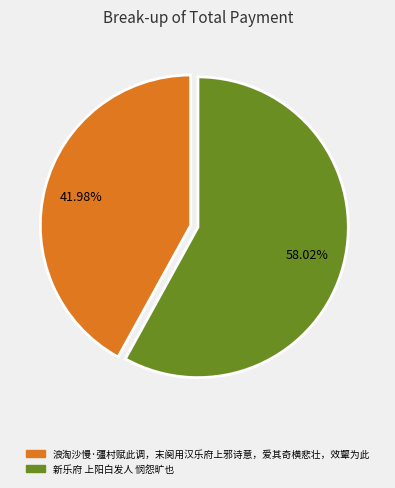

To the nearest percent, what is the average slice percentage?

50%